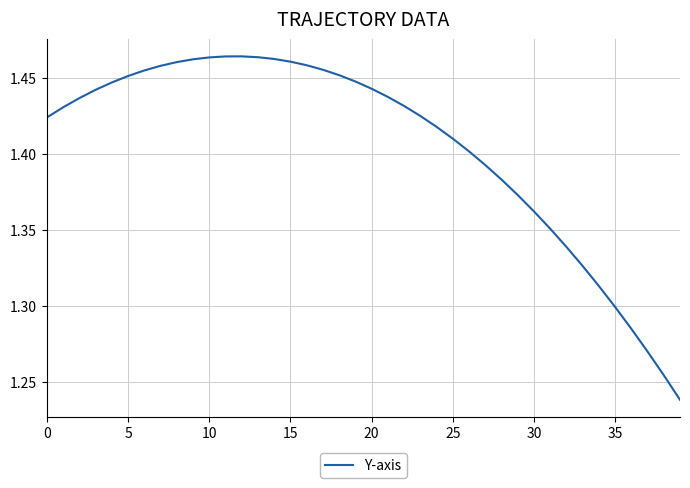

How many categories are shown in the chart?

40